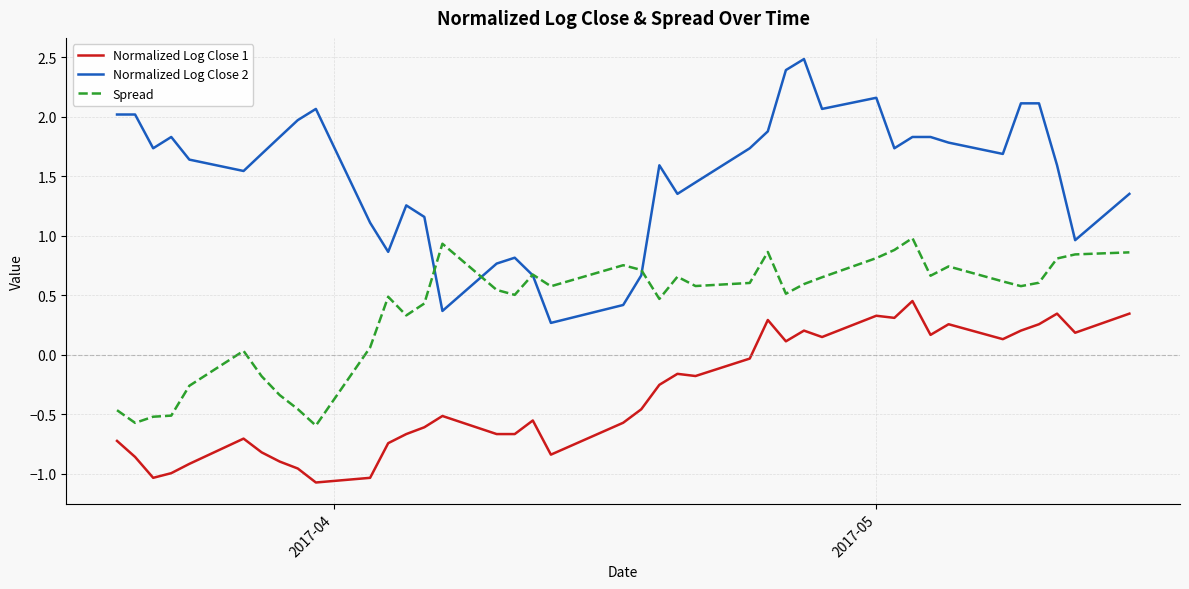

Rank the series by their maximum value, from highest to lowest.

Normalized Log Close 2, Spread, Normalized Log Close 1